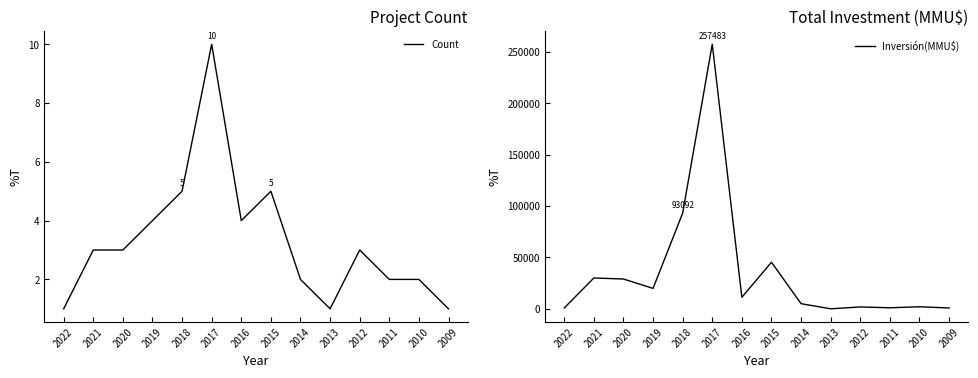

What is the lowest value of the Count series?

1